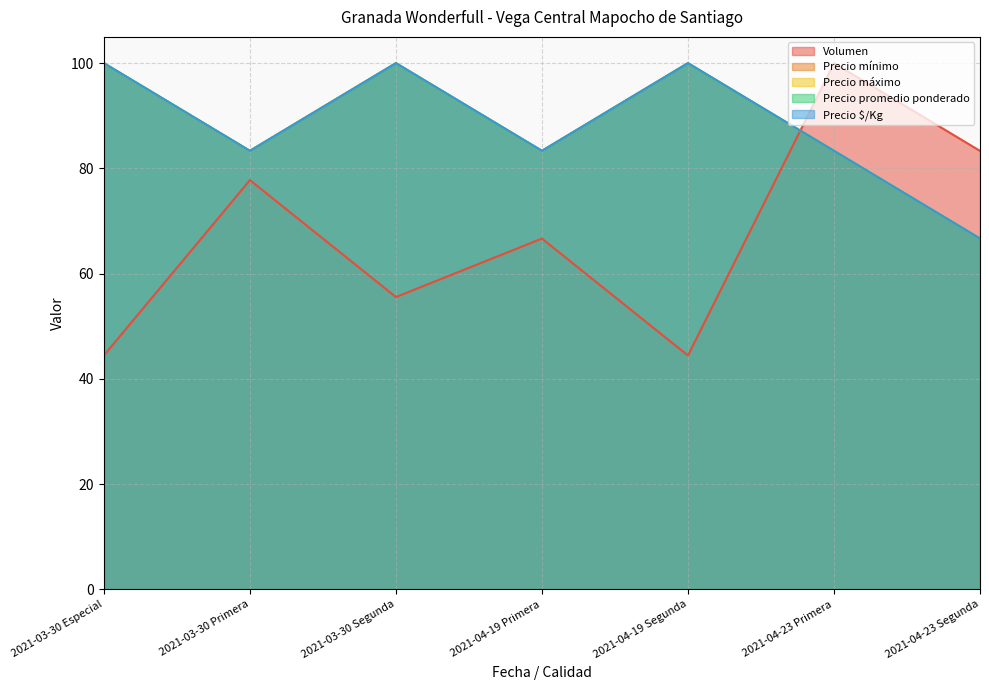

Where is the first local maximum for Volumen?

2021-03-30 Primera